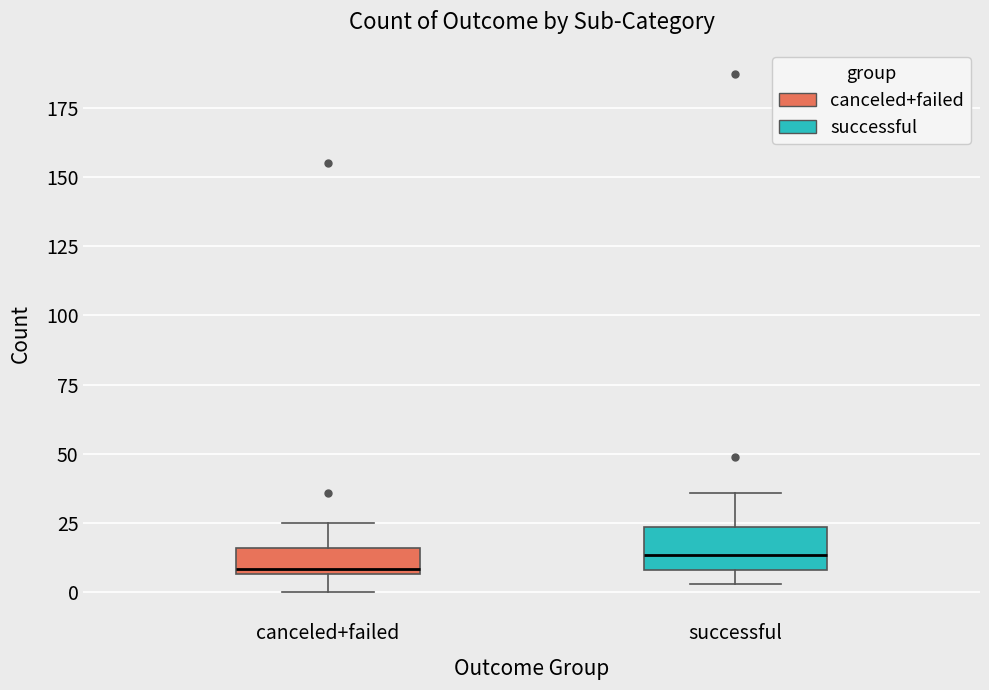

Reading left to right, read every box against the y-axis: the position of its median line, the range the box covers, and the ends of its whiskers. The values are not printed on the chart, so give them approximately, as read against the axis.

canceled+failed: median 10, box 5 to 15, whiskers 0 to 25
successful: median 15, box 10 to 25, whiskers 5 to 35